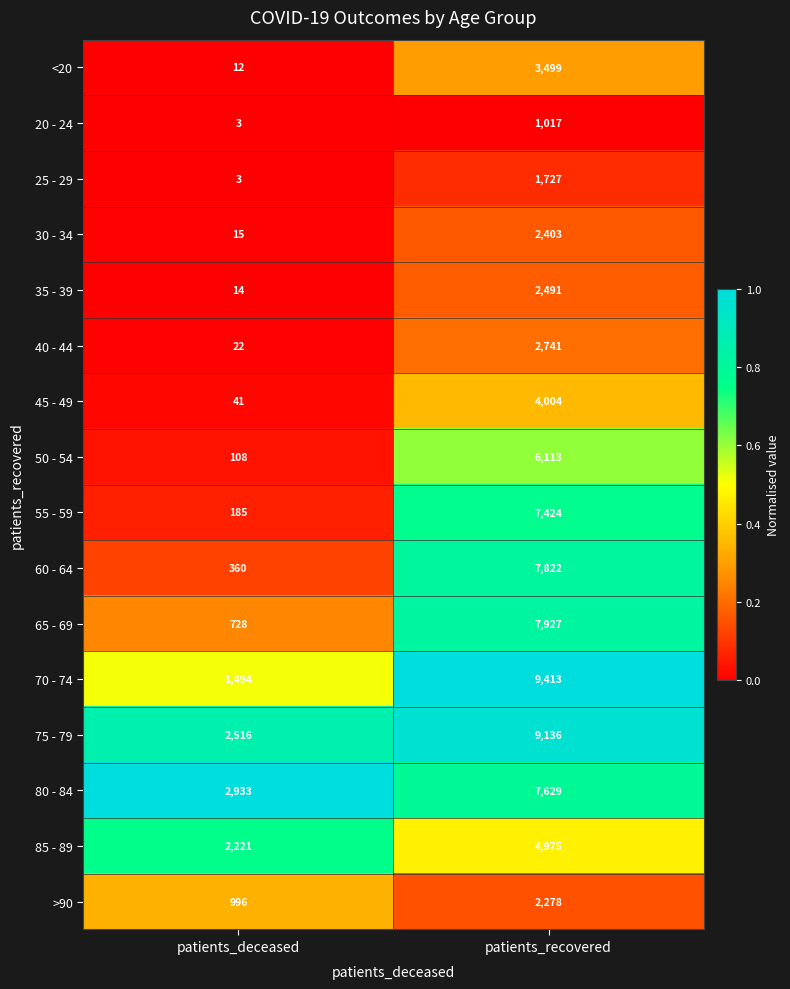

What is the spread (max minus min) of values at patients_deceased?

2930